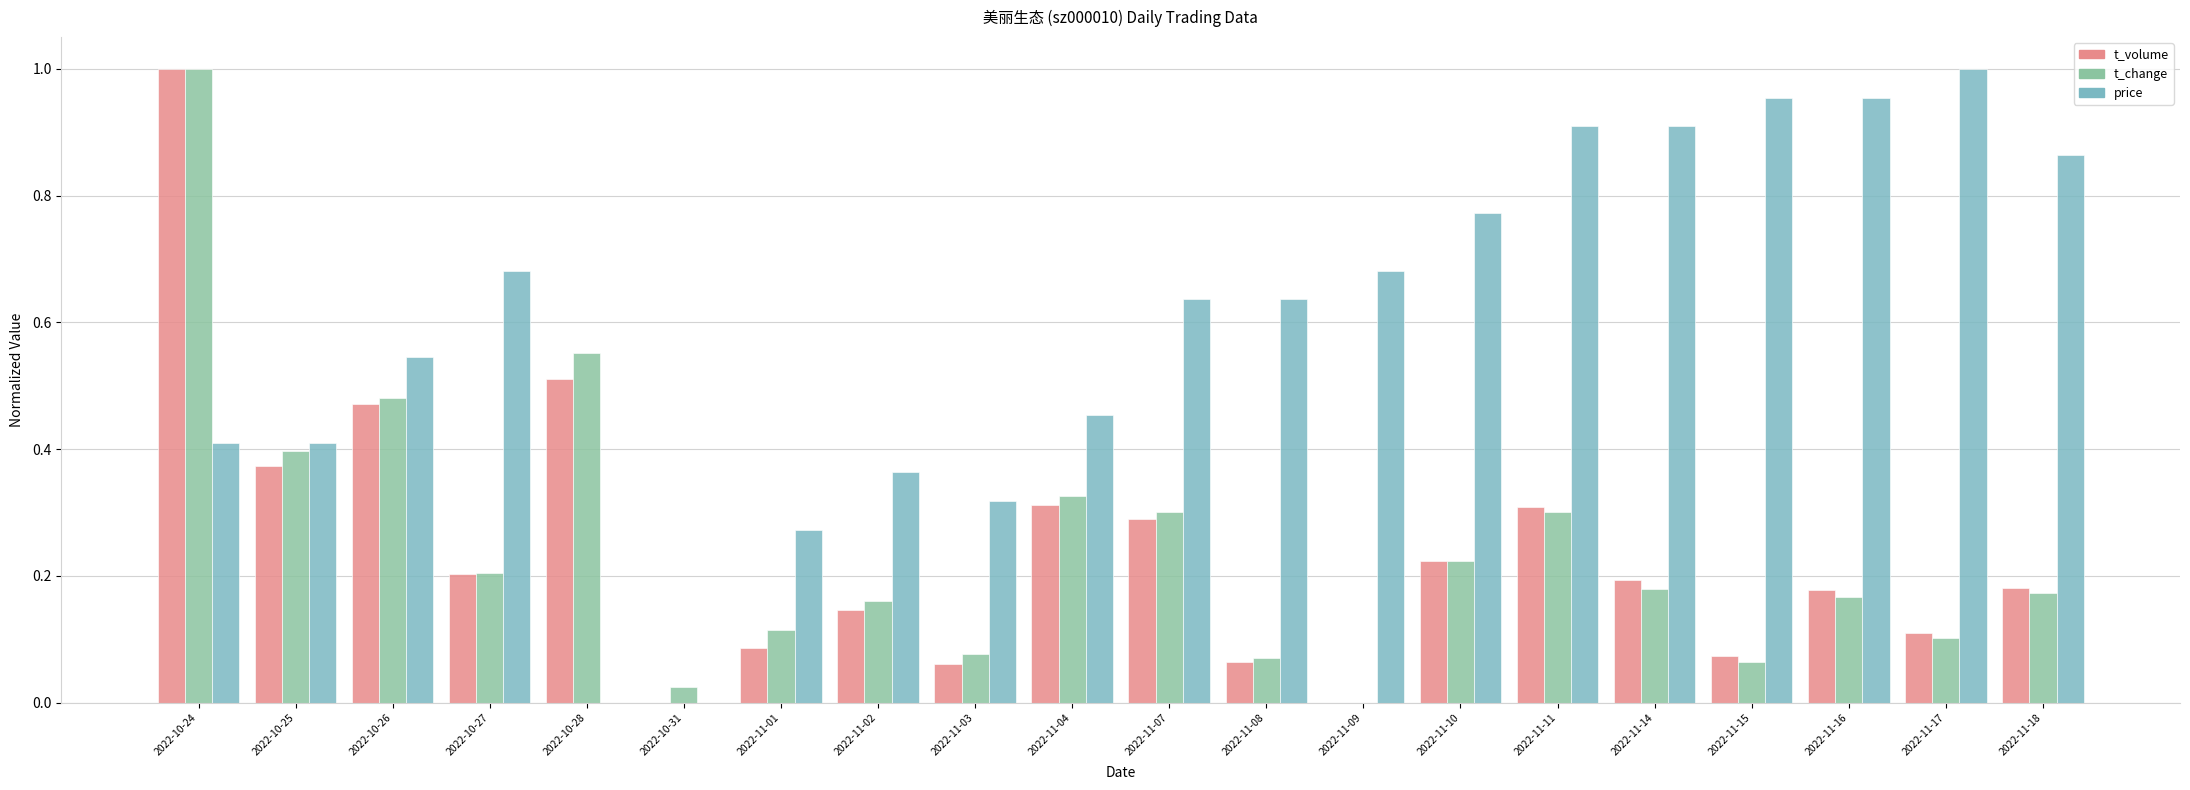

What is the label of the 12th bar from the right?

2022-11-03